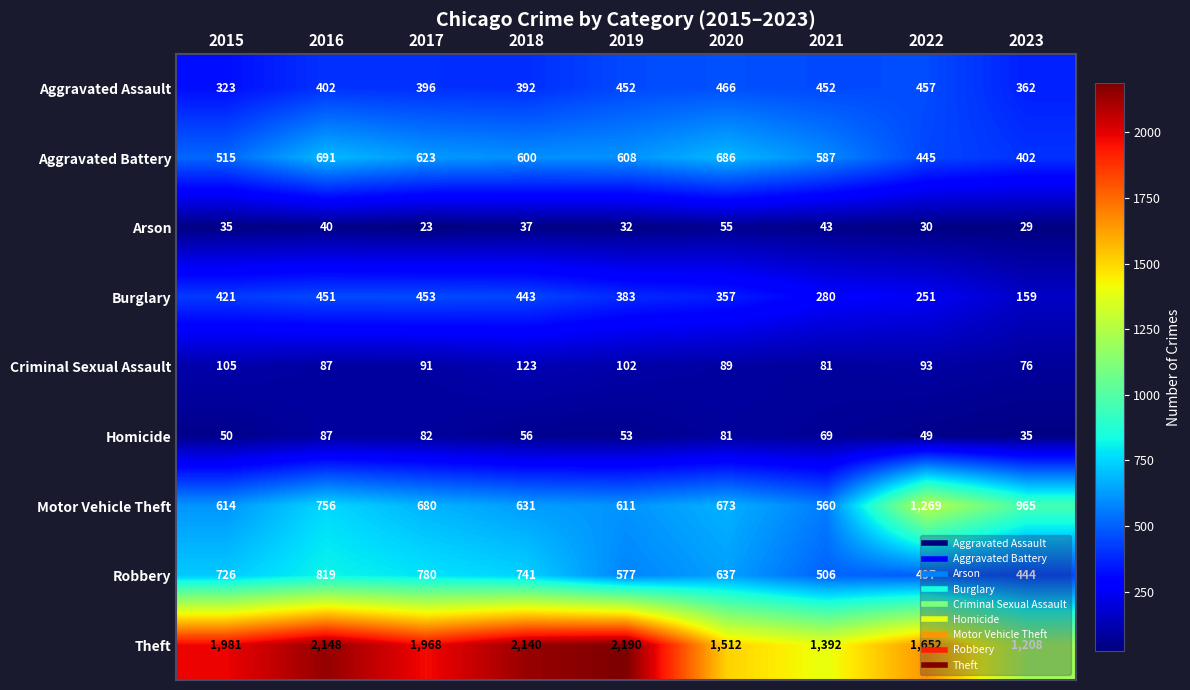

Rank the series at 2021 from highest to lowest value.

Theft, Aggravated Battery, Motor Vehicle Theft, Robbery, Aggravated Assault, Burglary, Criminal Sexual Assault, Homicide, Arson